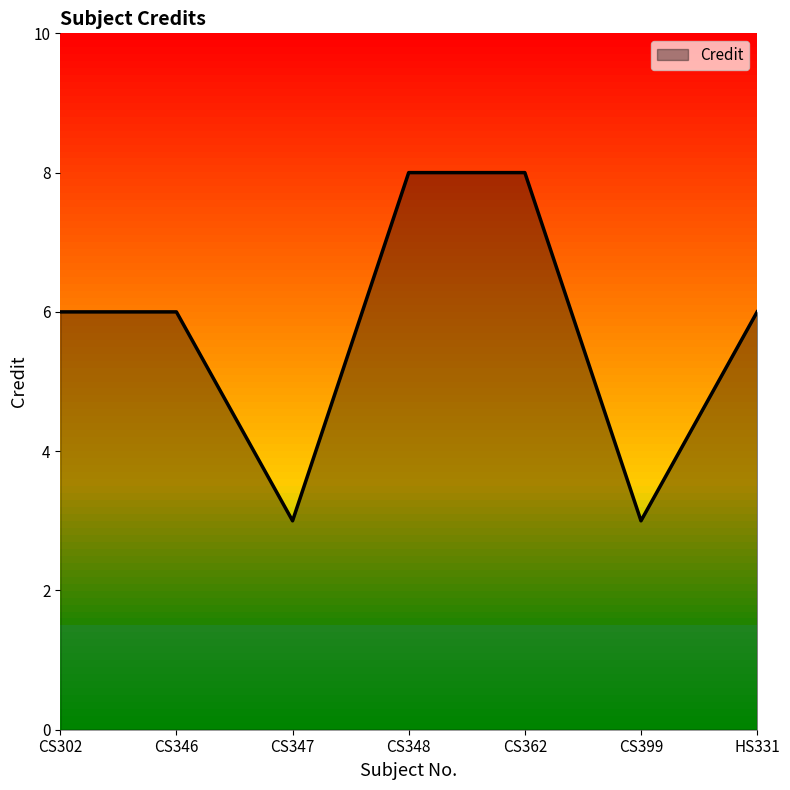

Count the values in the range 3 to 8.

7